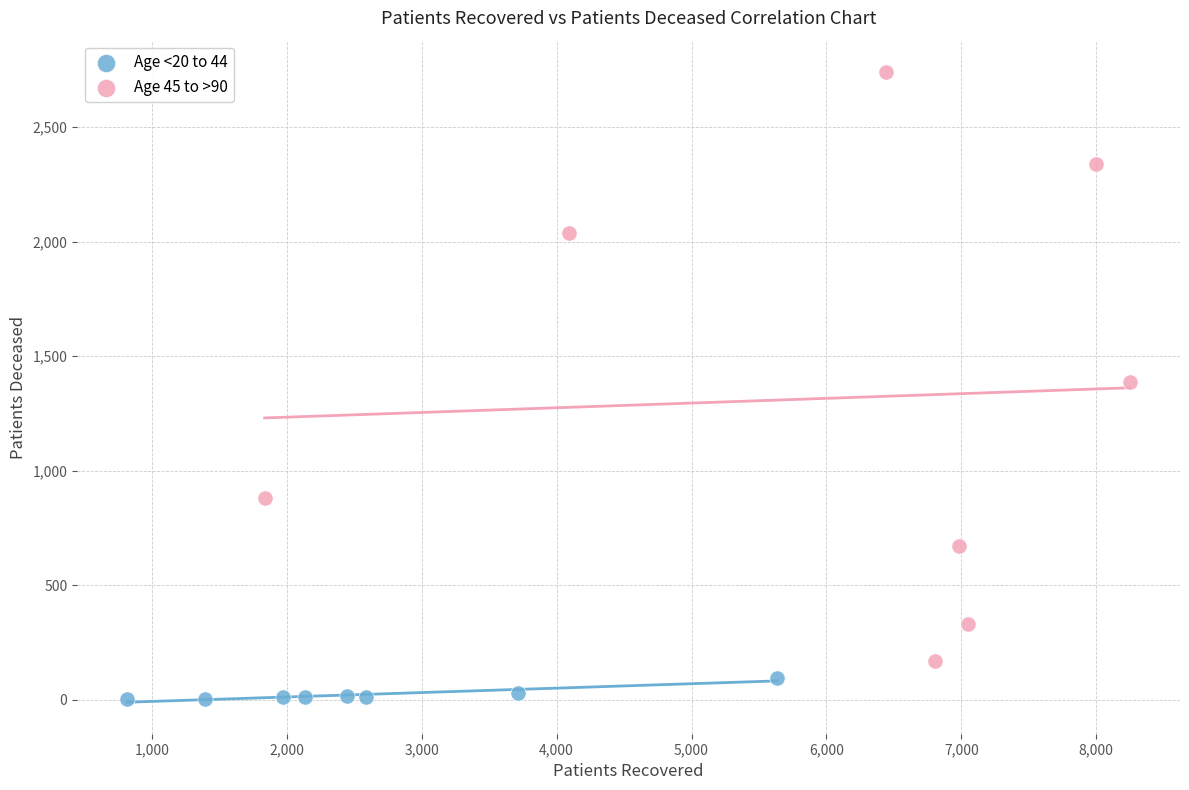

Which series has the largest Y range (max minus min)?

Age 45 to >90